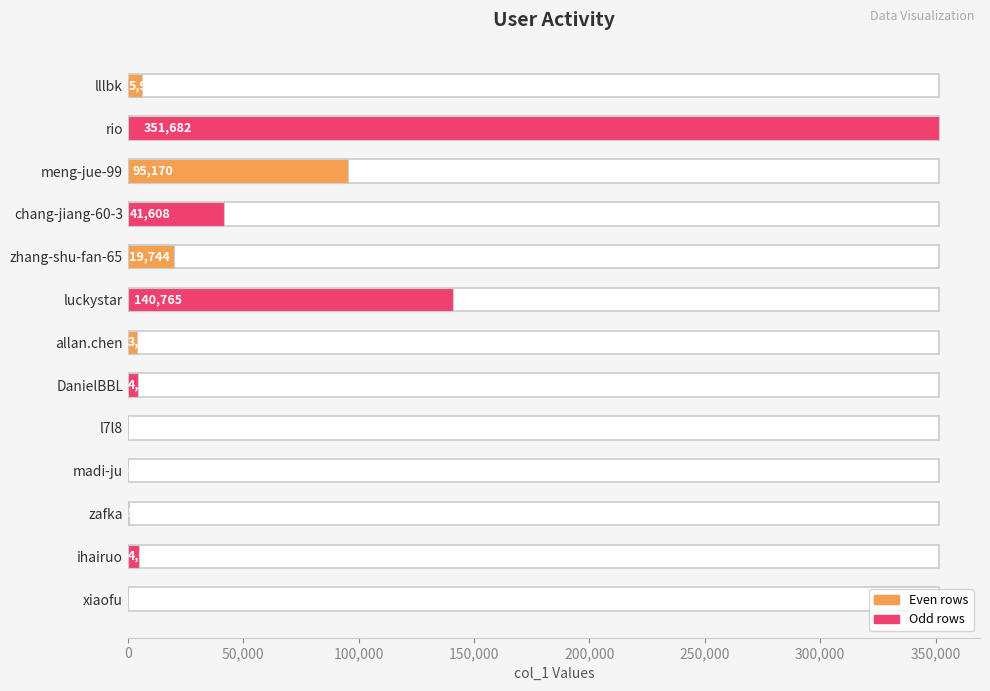

Does the chart contain stacked bars?

No